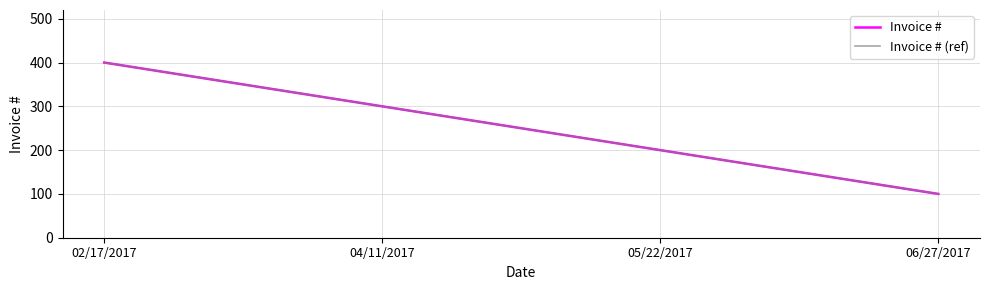

Does the chart display data point markers on the line(s)?

No